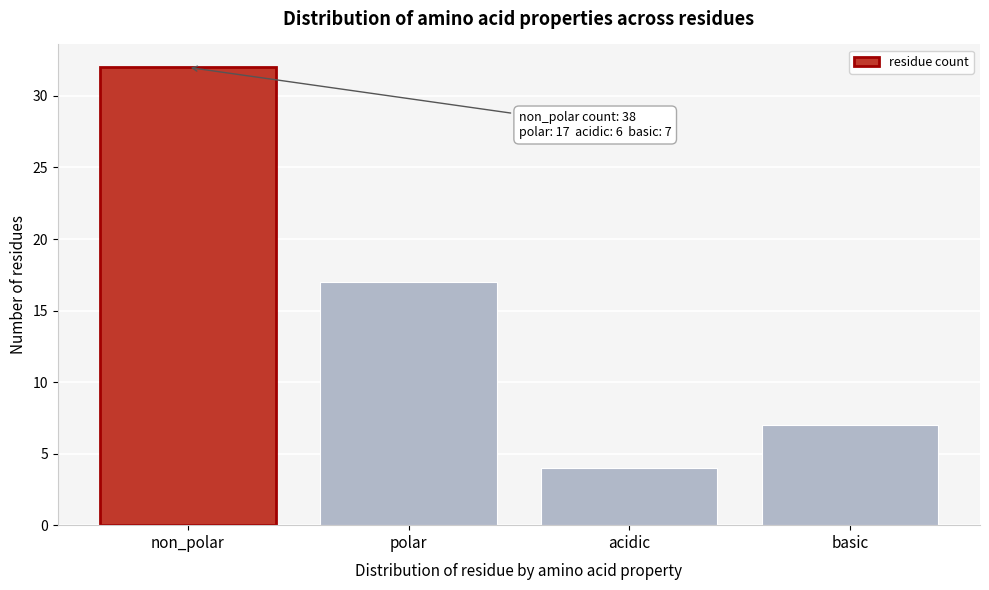

Reading left to right, transcribe all the data shown in this chart.

32	17	4	7